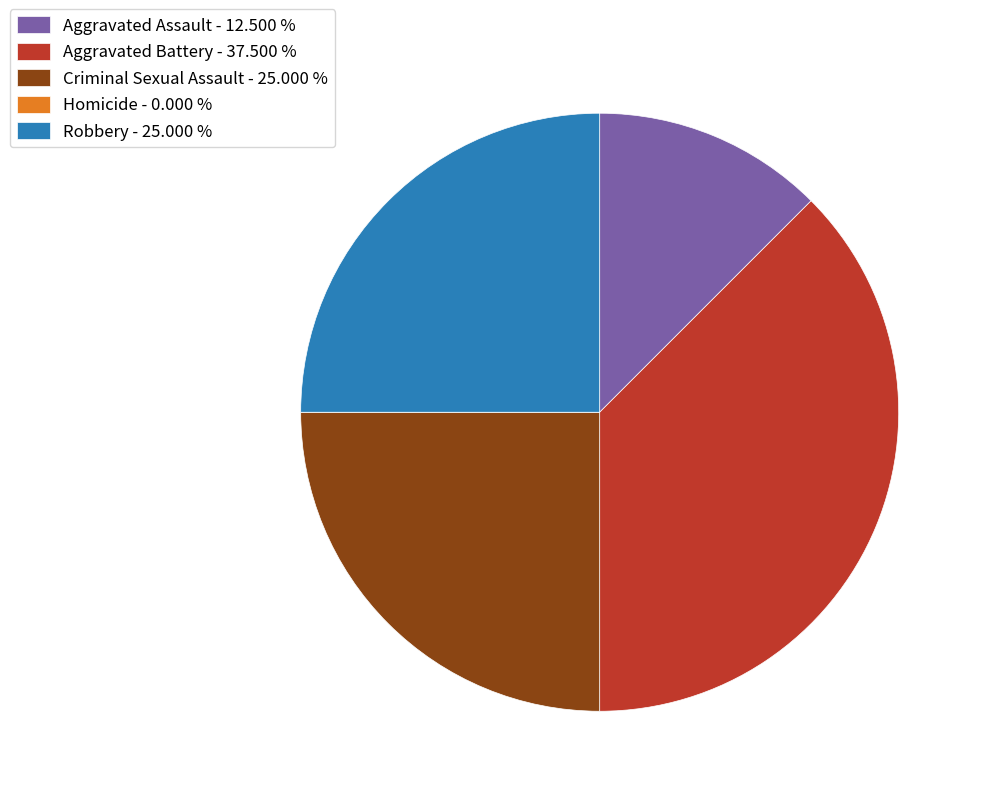

Approximately how many times larger is the value at Robbery - 25.000 % compared to Aggravated Battery - 37.500 %?

0.7